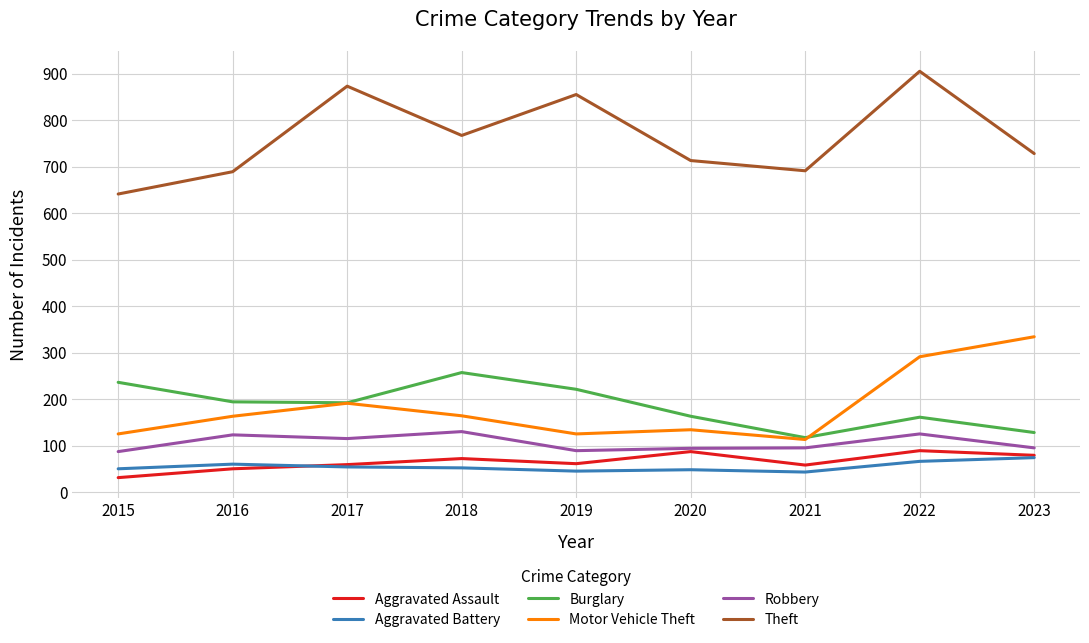

What is the approximate value of Burglary at 2017?

192